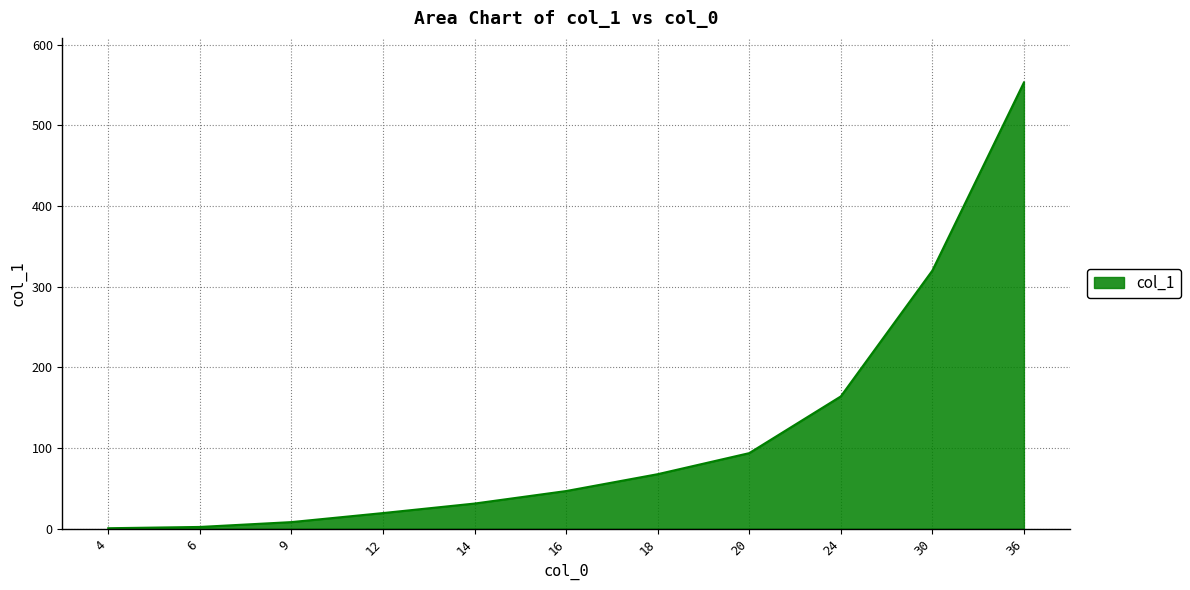

Approximately how many times larger is the value at 18 compared to 6?

30.7